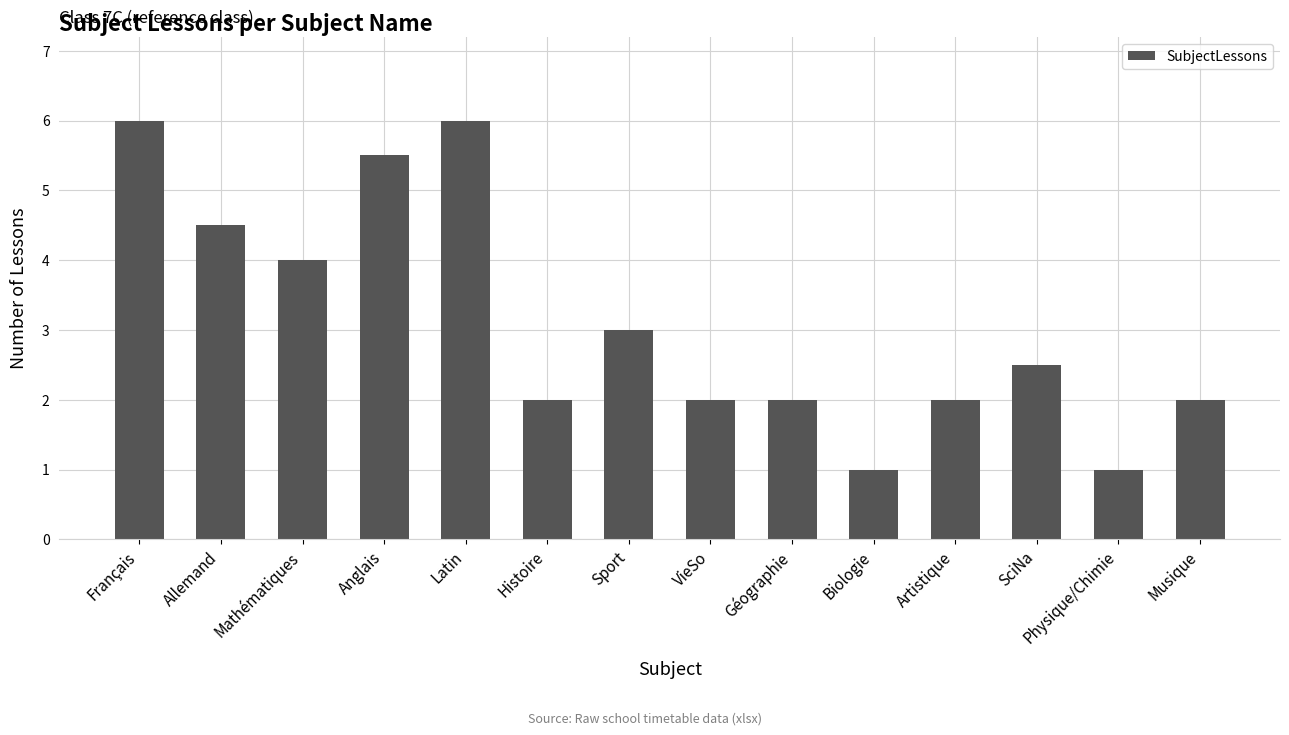

Count the number of data series in this chart.

1